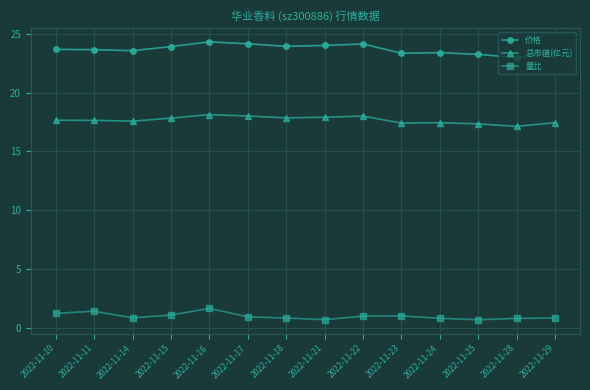

True or false: 价格 and 总市值(亿元) intersect in this chart.

False